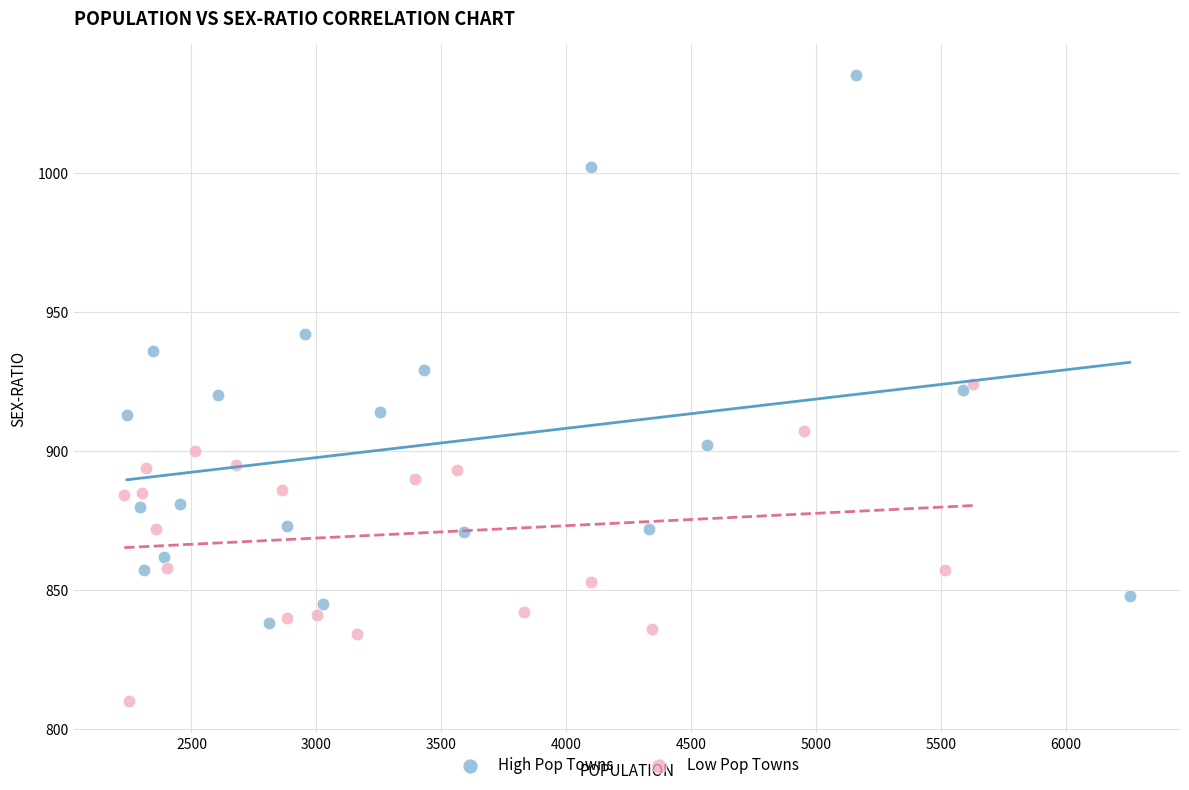

Which series has the widest spread of Y values?

High Pop Towns